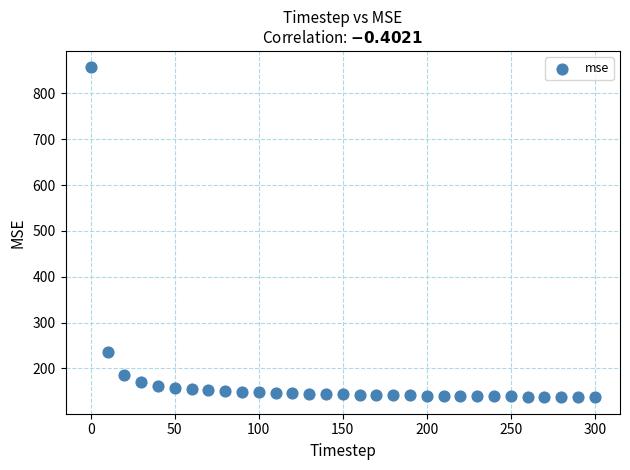

What Y value in the scatter plot is closest to 496?

235.3